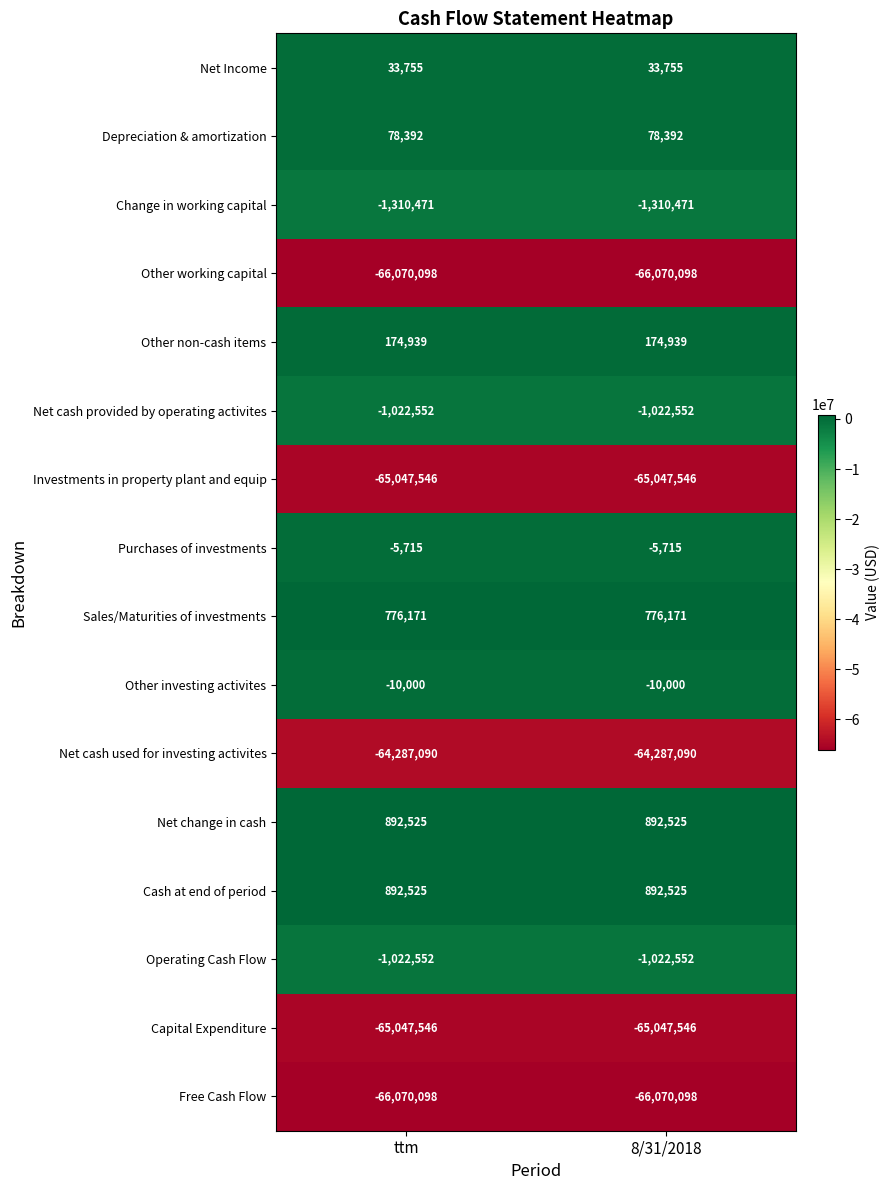

What is the greatest value displayed?

892525